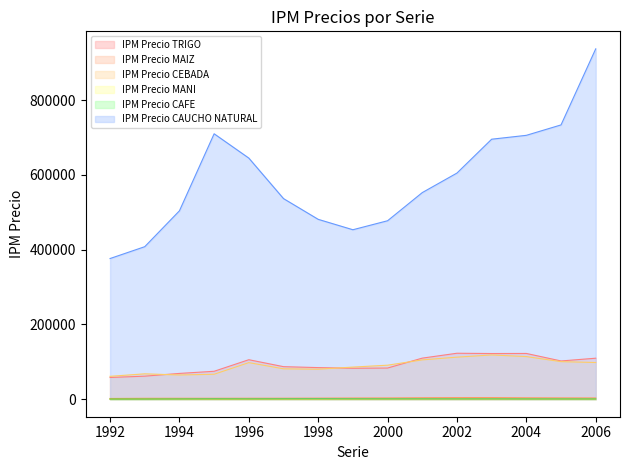

What is the smallest value displayed?

232.3